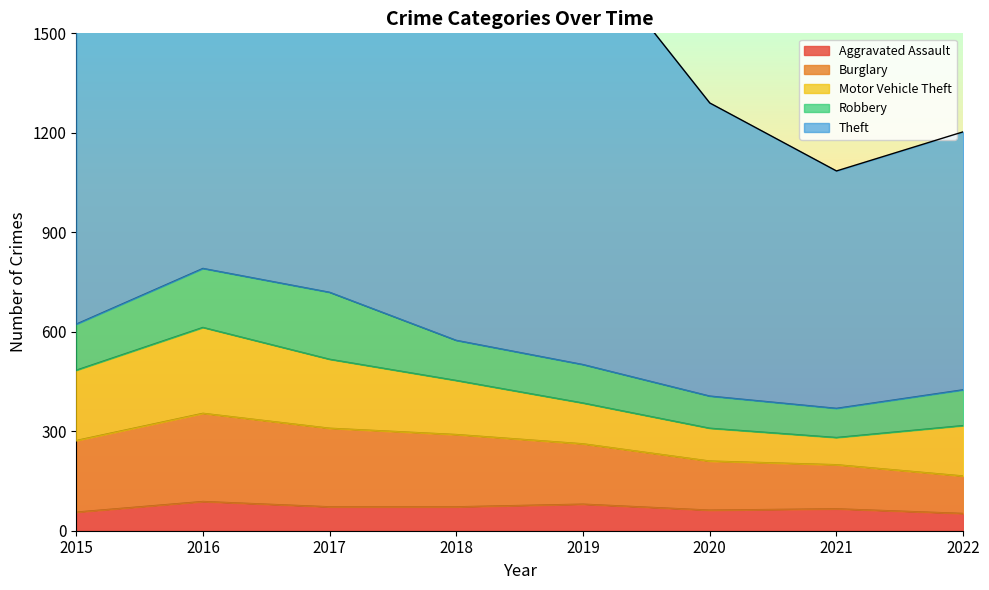

Is it true that Robbery equals 108 at 2022?

True